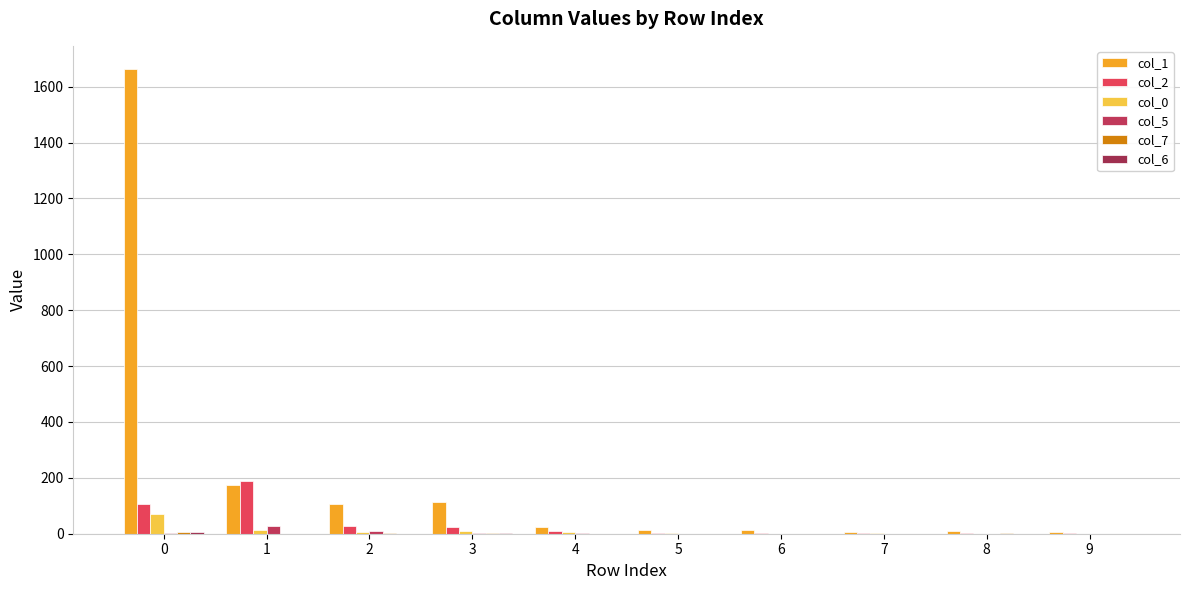

Rank the series by their maximum value, from lowest to highest.

col_7, col_6, col_5, col_0, col_2, col_1